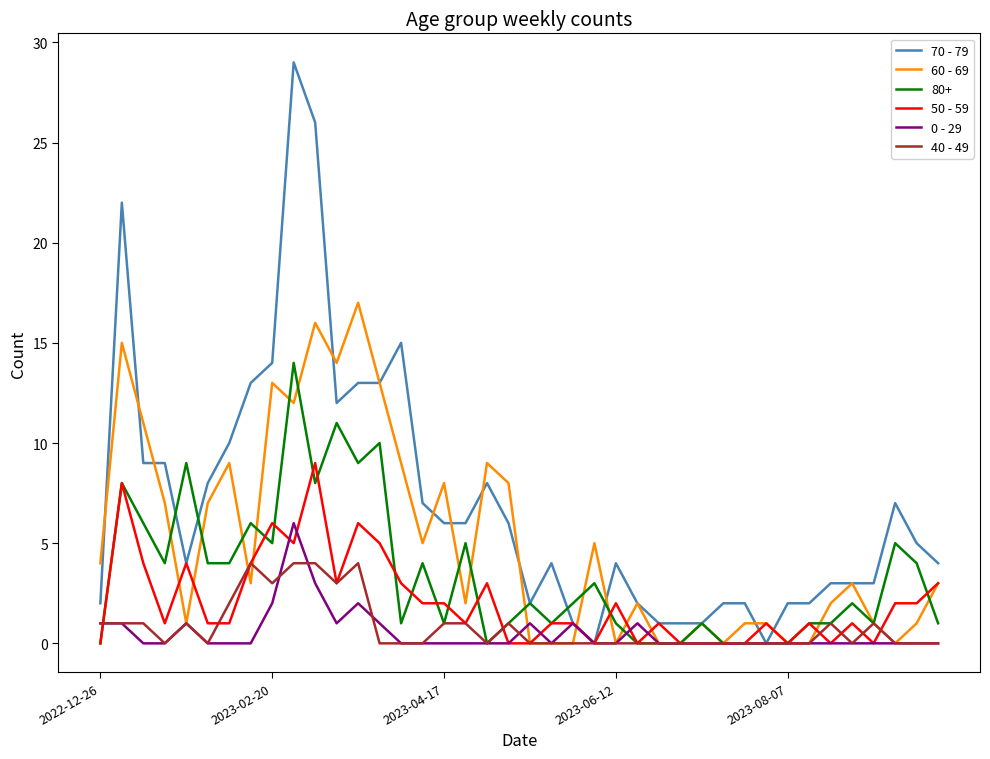

Which series has the largest total across all categories?

70 - 79